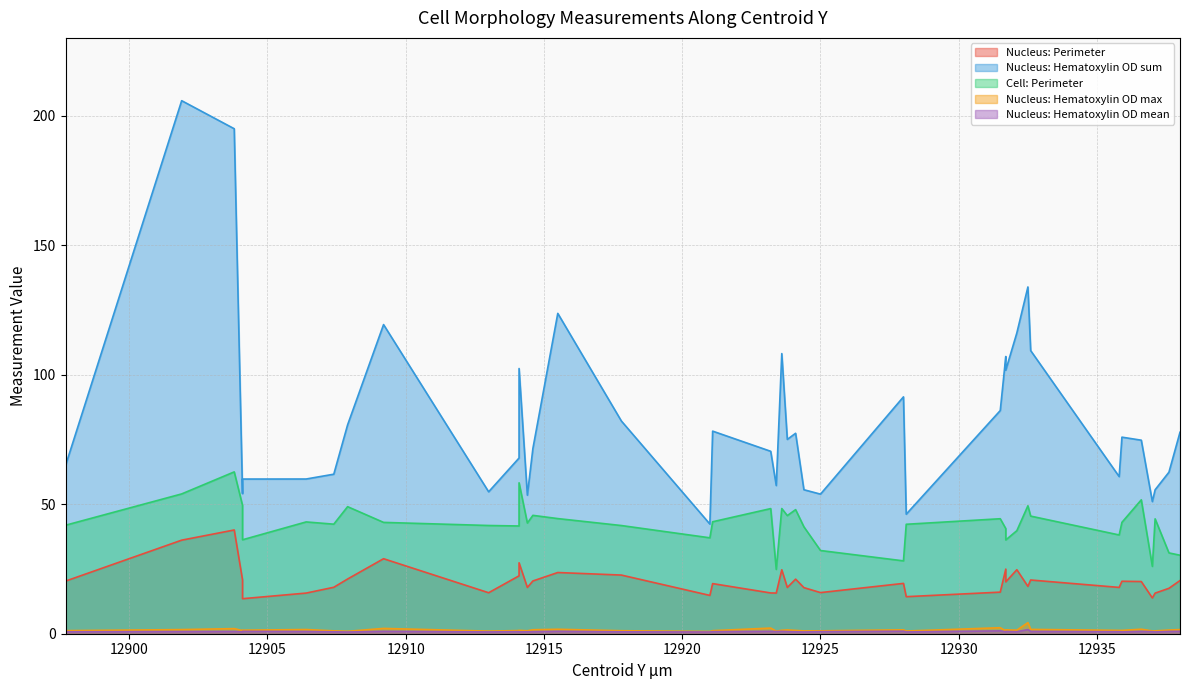

What is the label of the 39th point from the right?

12901.9